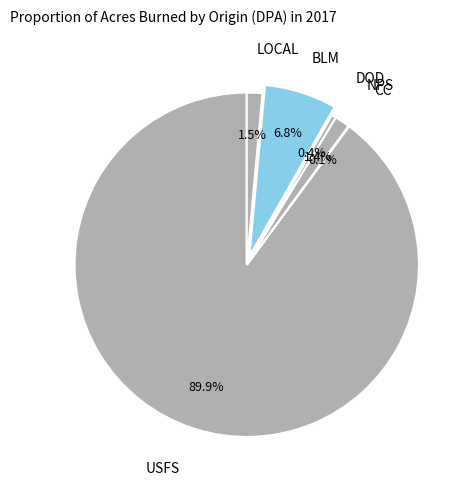

To the nearest percent, what is the difference between the largest and smallest slice percentages?

90%